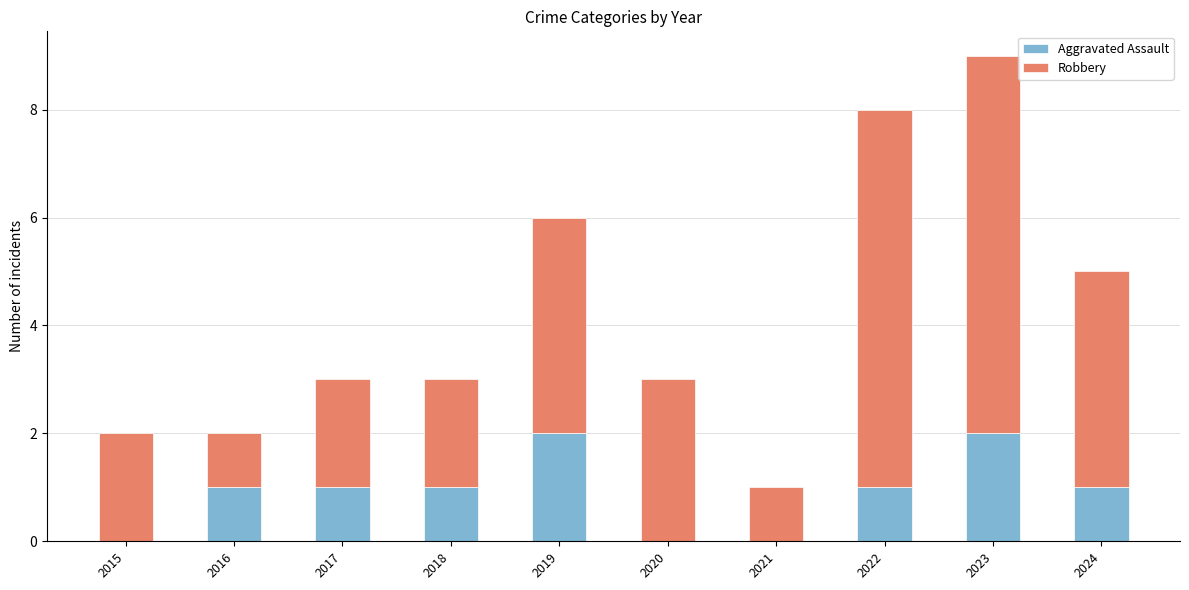

Reading left to right, what are the values for Aggravated Assault?

2015=0	2016=1	2017=1	2018=1	2019=2	2020=0	2021=0	2022=1	2023=2	2024=1